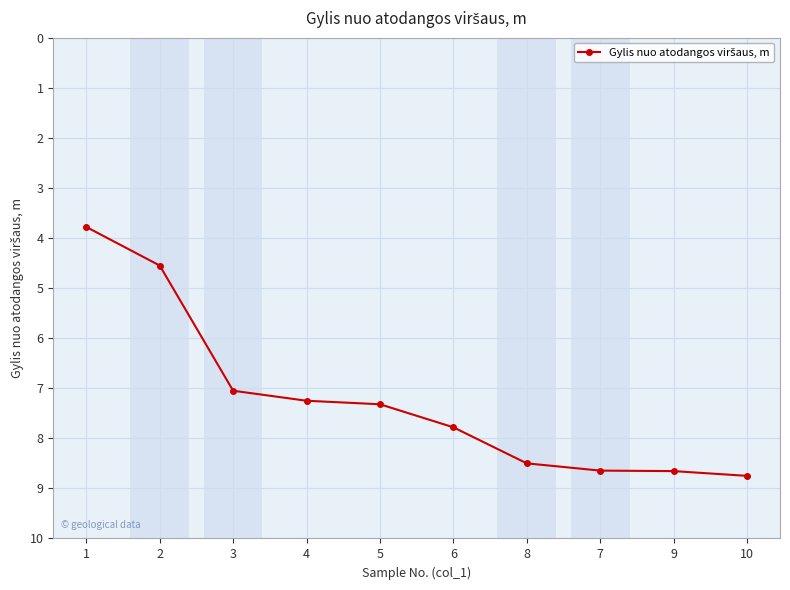

What is the average value?

7.2